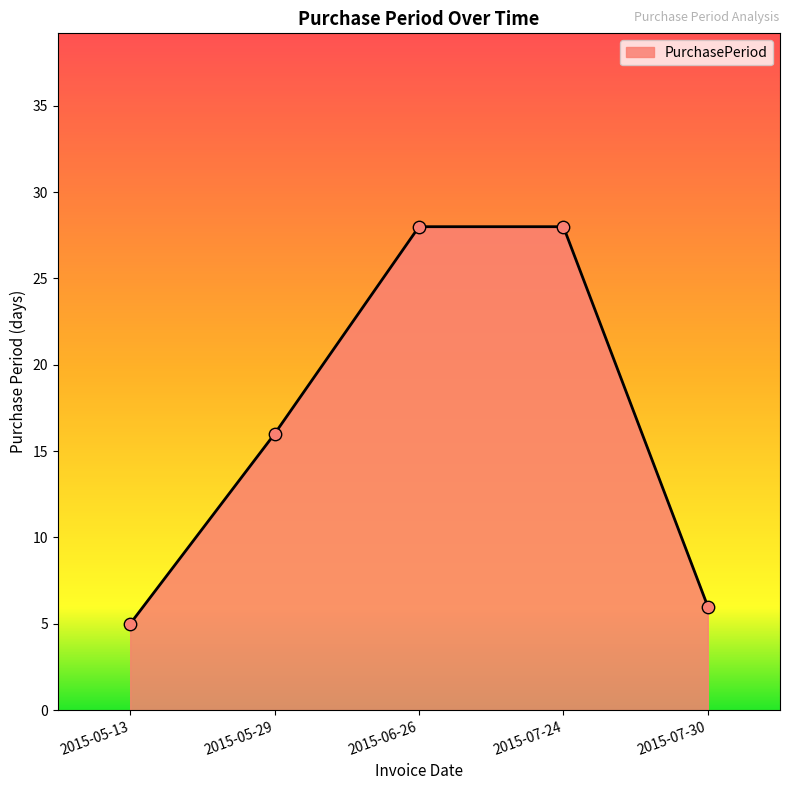

Which has a higher value, 2015-06-26 or 2015-05-13?

2015-06-26